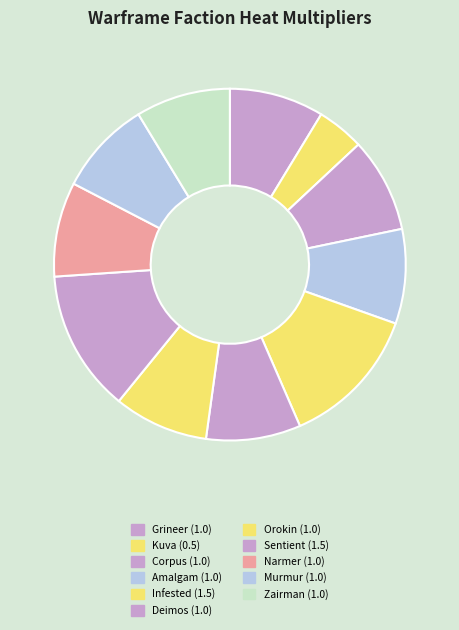

How many segments does this pie chart have?

11